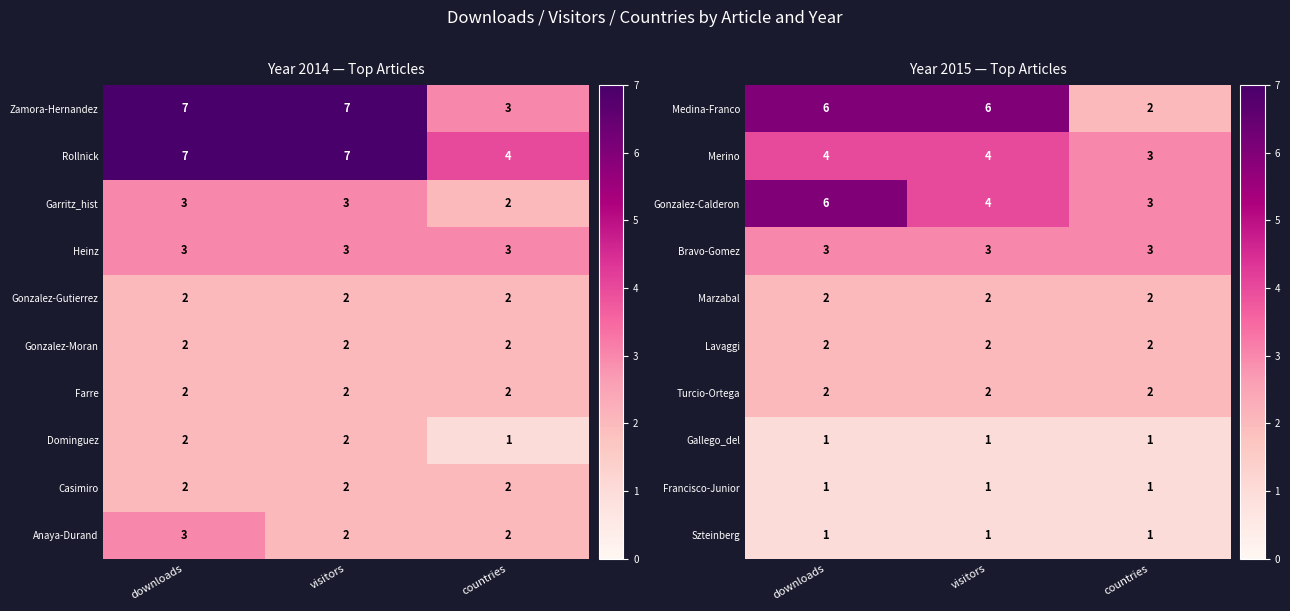

Where does the Gonzalez-Calderon series first go above 4?

downloads